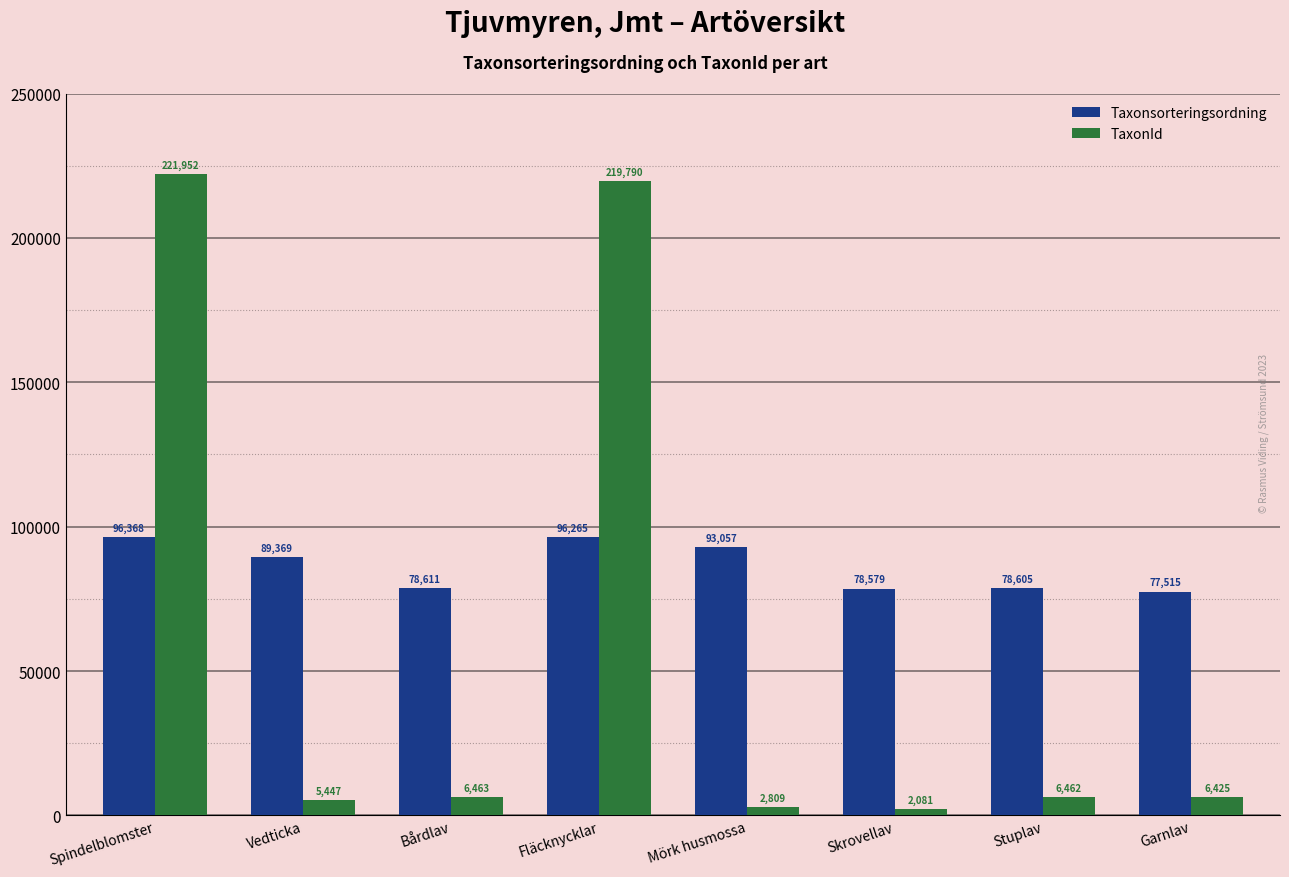

Which series has the largest total across all categories?

Taxonsorteringsordning